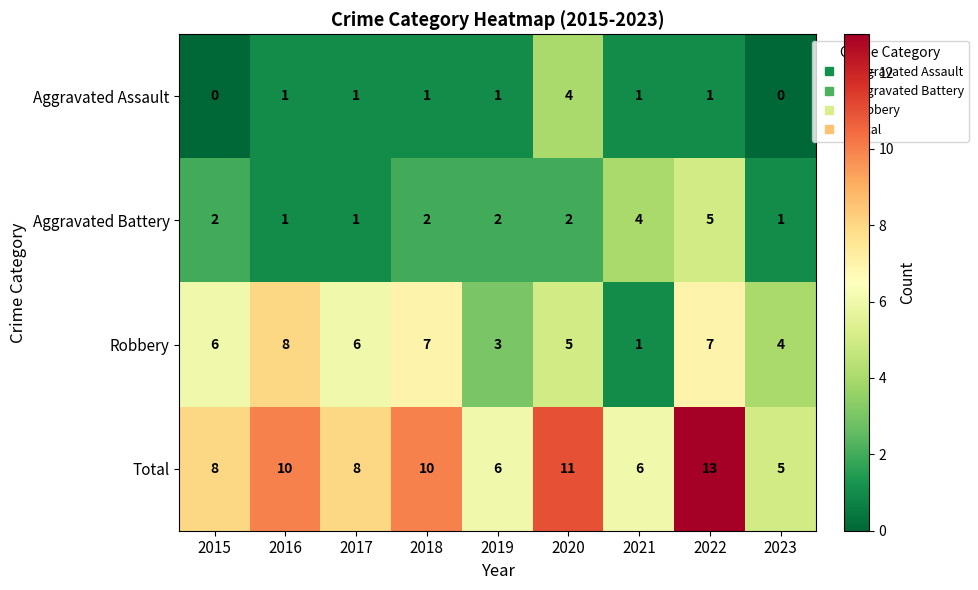

What is the spread (max minus min) of values at 2021?

5